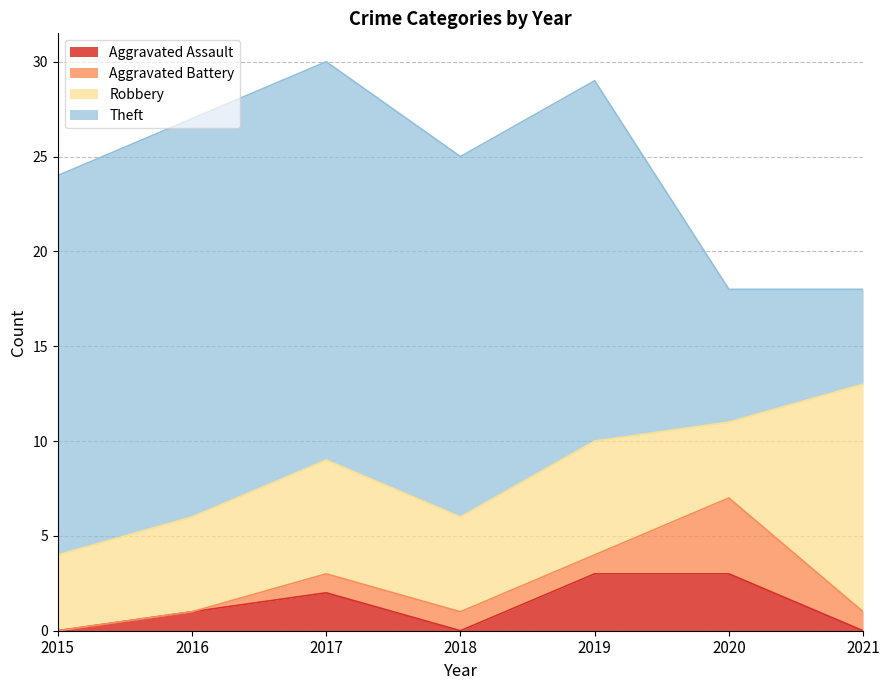

What is the difference between the second highest and second lowest values in the Aggravated Battery series?

1